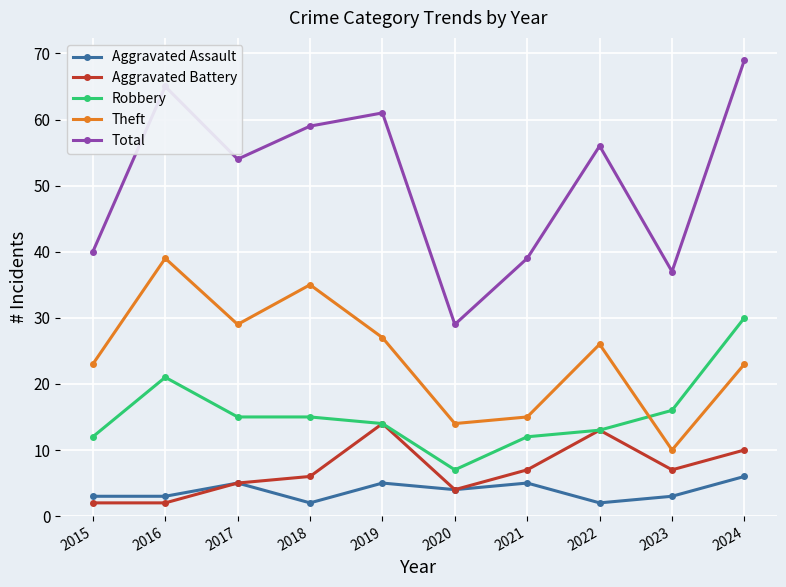

What is the difference between the highest and lowest values at 2021?

34